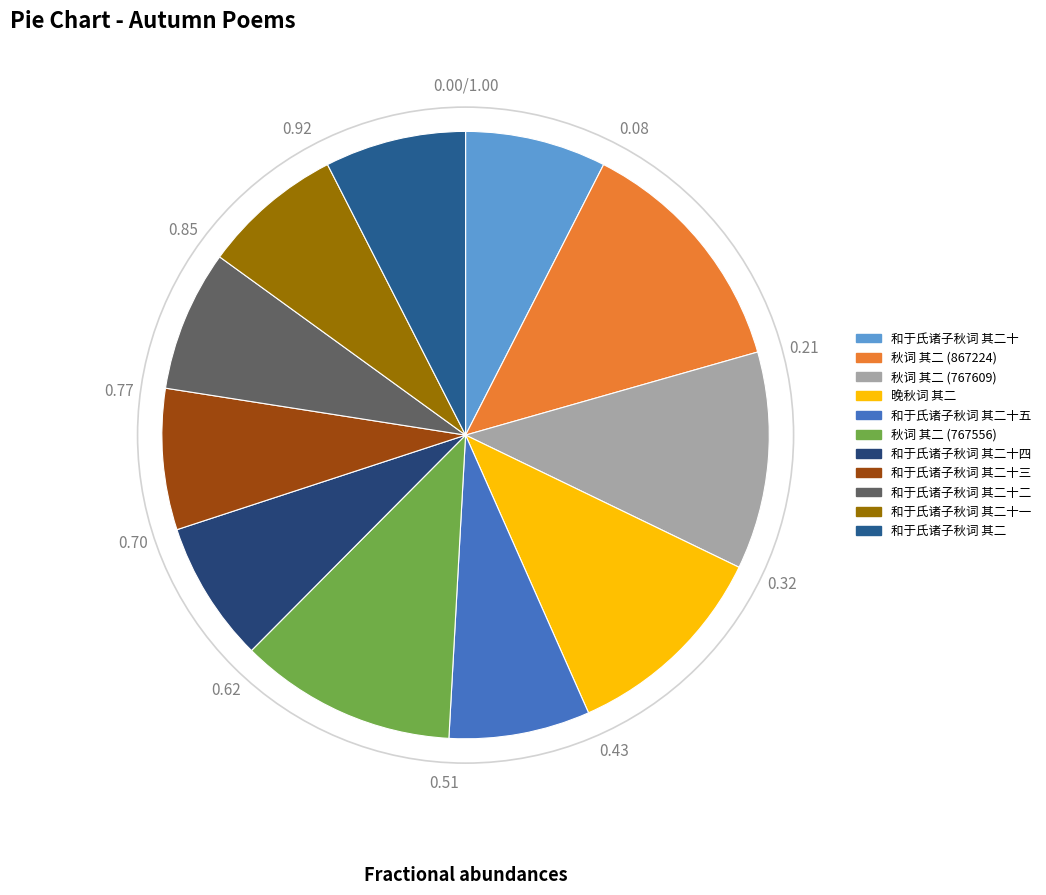

How many slices are in this pie chart?

11